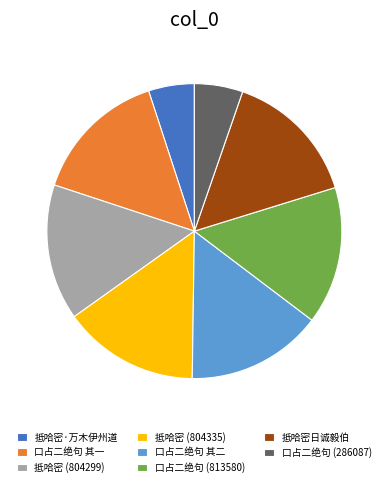

Do 抵哈密 (804335) and 口占二绝句 (813580) together represent more than half of the pie?

No